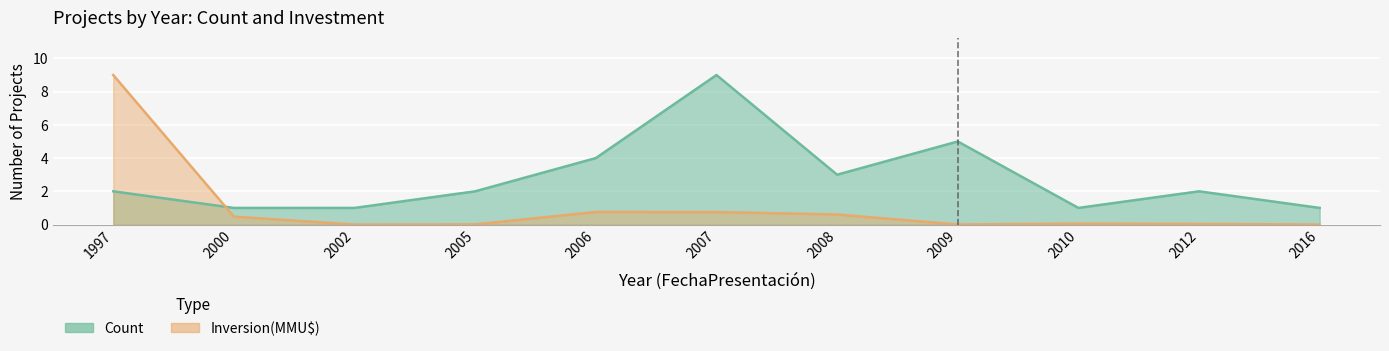

The Count series shows 4.0 at 2006. True or false?

True